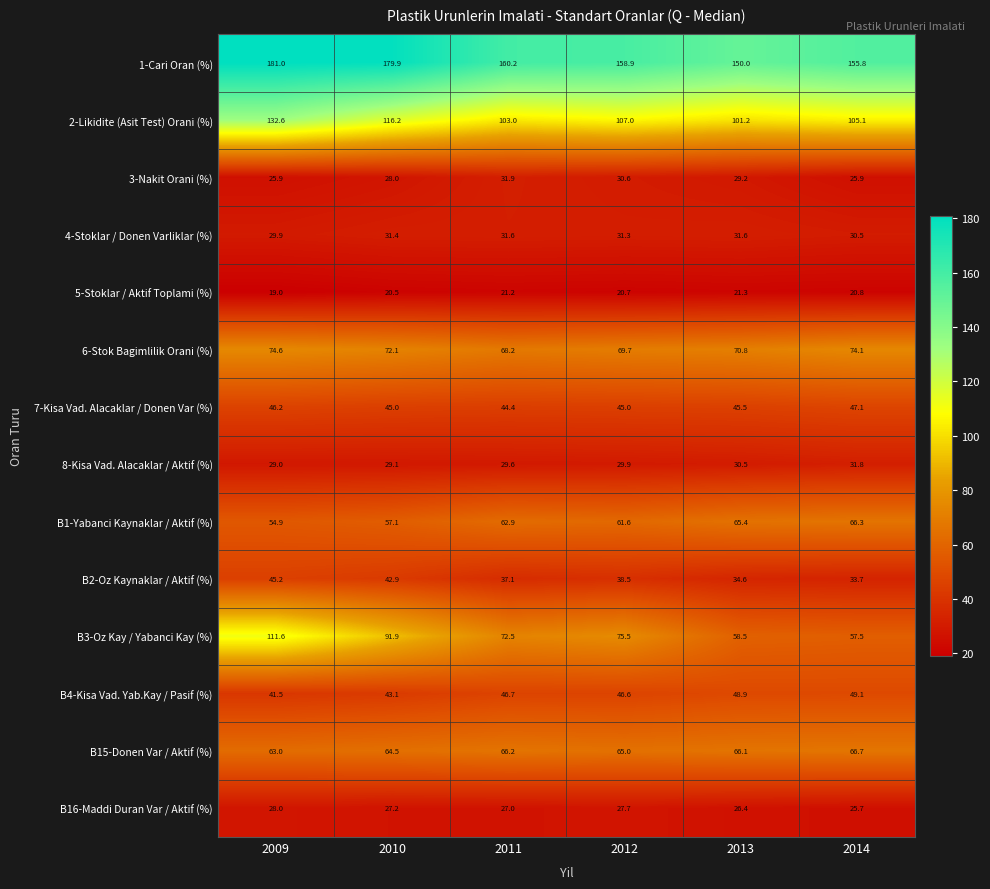

Which series changed the most between 2009 and 2012?

B3-Oz Kay / Yabanci Kay (%)